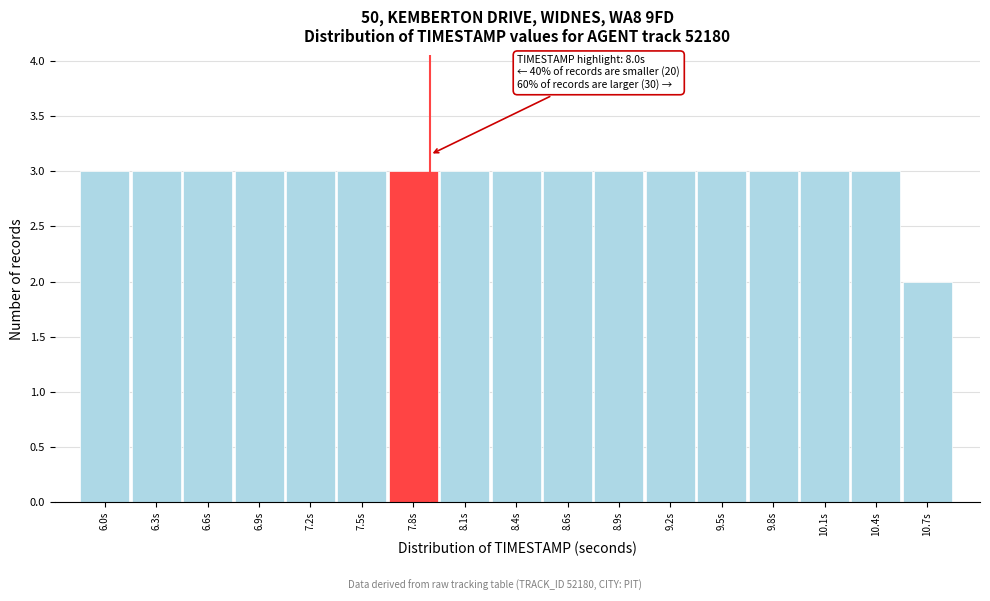

Reading left to right, list all the values displayed in this chart.

6.0s=3	6.3s=3	6.6s=3	6.9s=3	7.2s=3	7.5s=3	7.8s=3	8.1s=3	8.4s=3	8.6s=3	8.9s=3	9.2s=3	9.5s=3	9.8s=3	10.1s=3	10.4s=3	10.7s=2